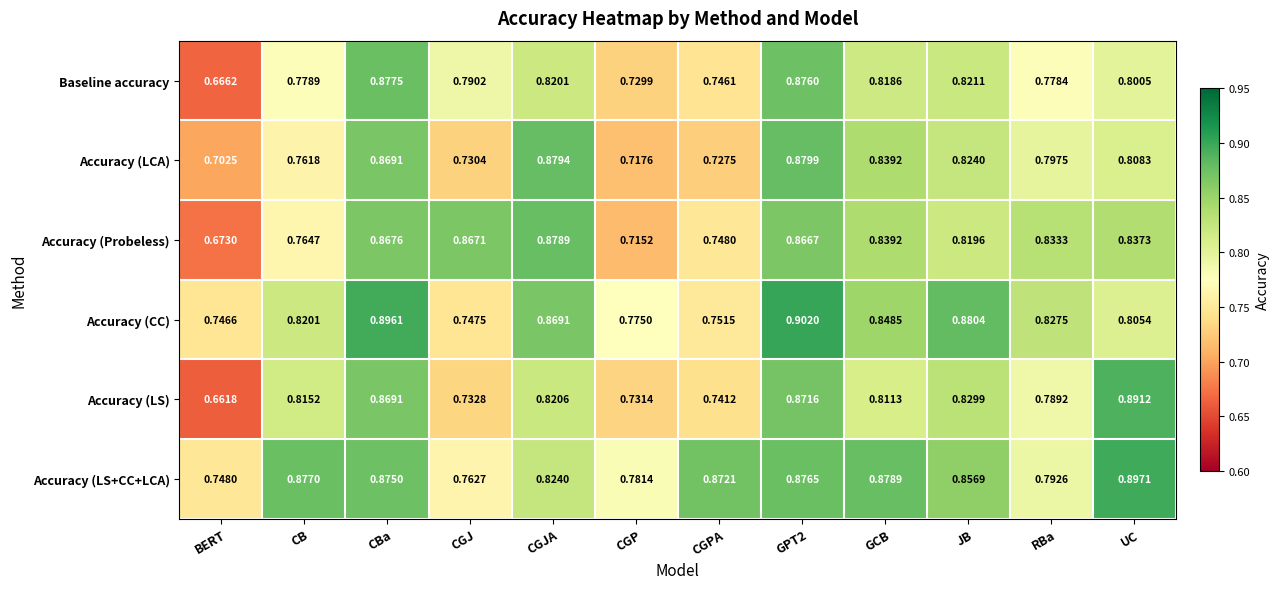

Which series changed the most between CGP and UC?

Accuracy (LS)